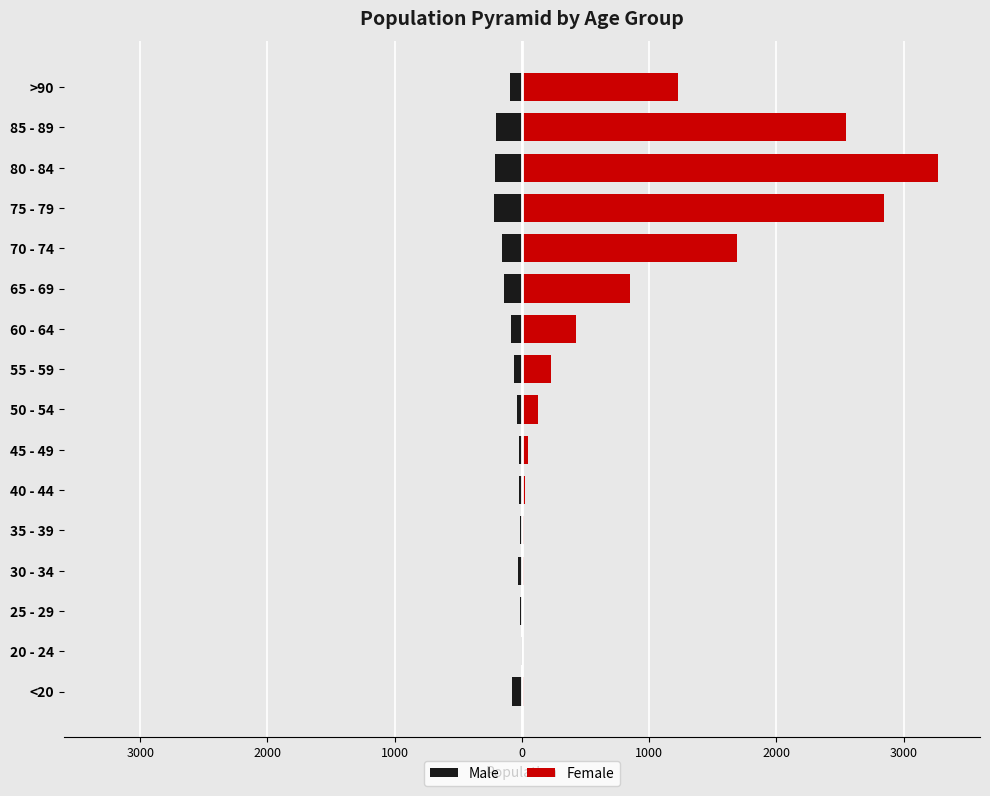

How many groups of bars are there?

16